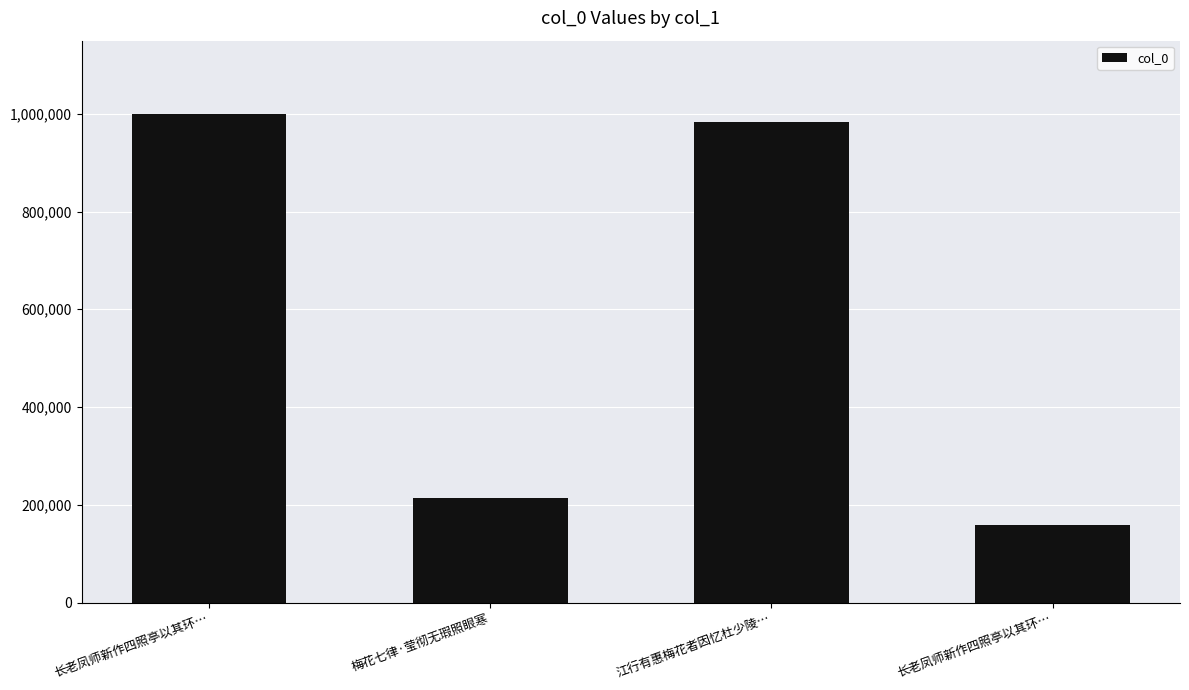

Does the chart contain any negative values?

No